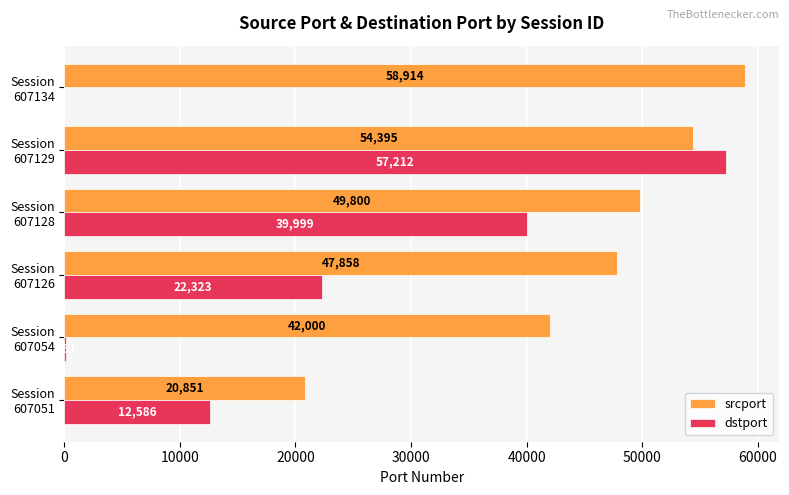

How many srcport values are between 42000 and 54395?

4